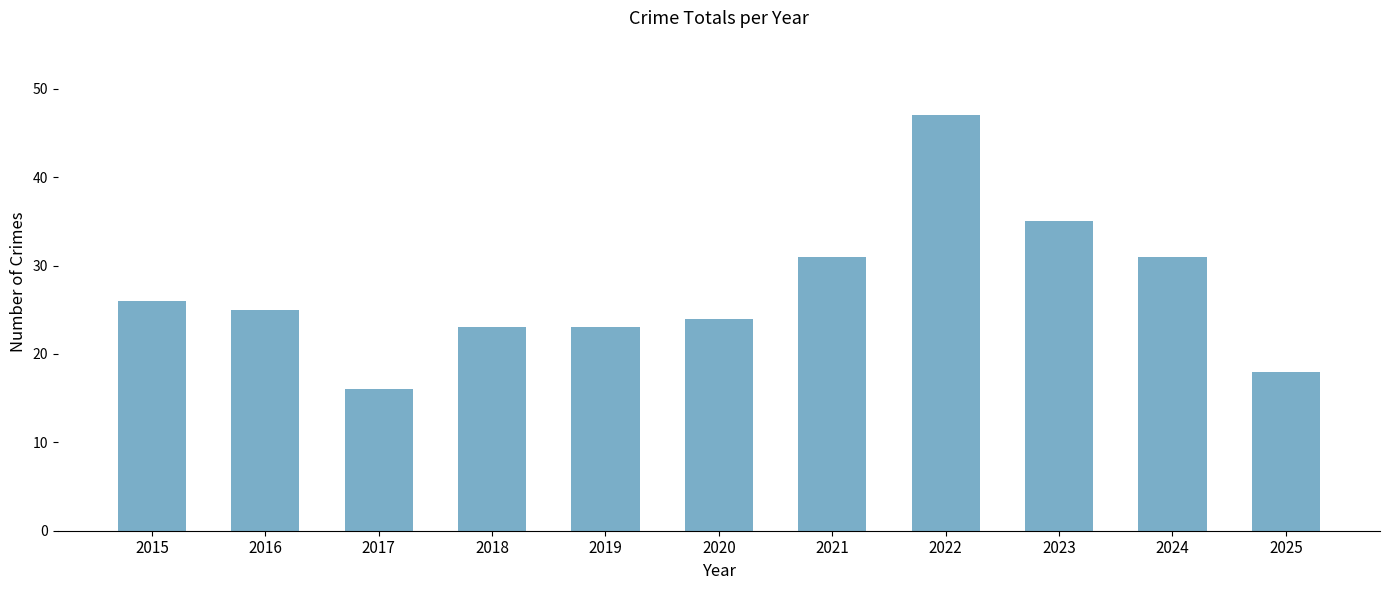

The chart shows a value of 44 at 2015. True or false?

False